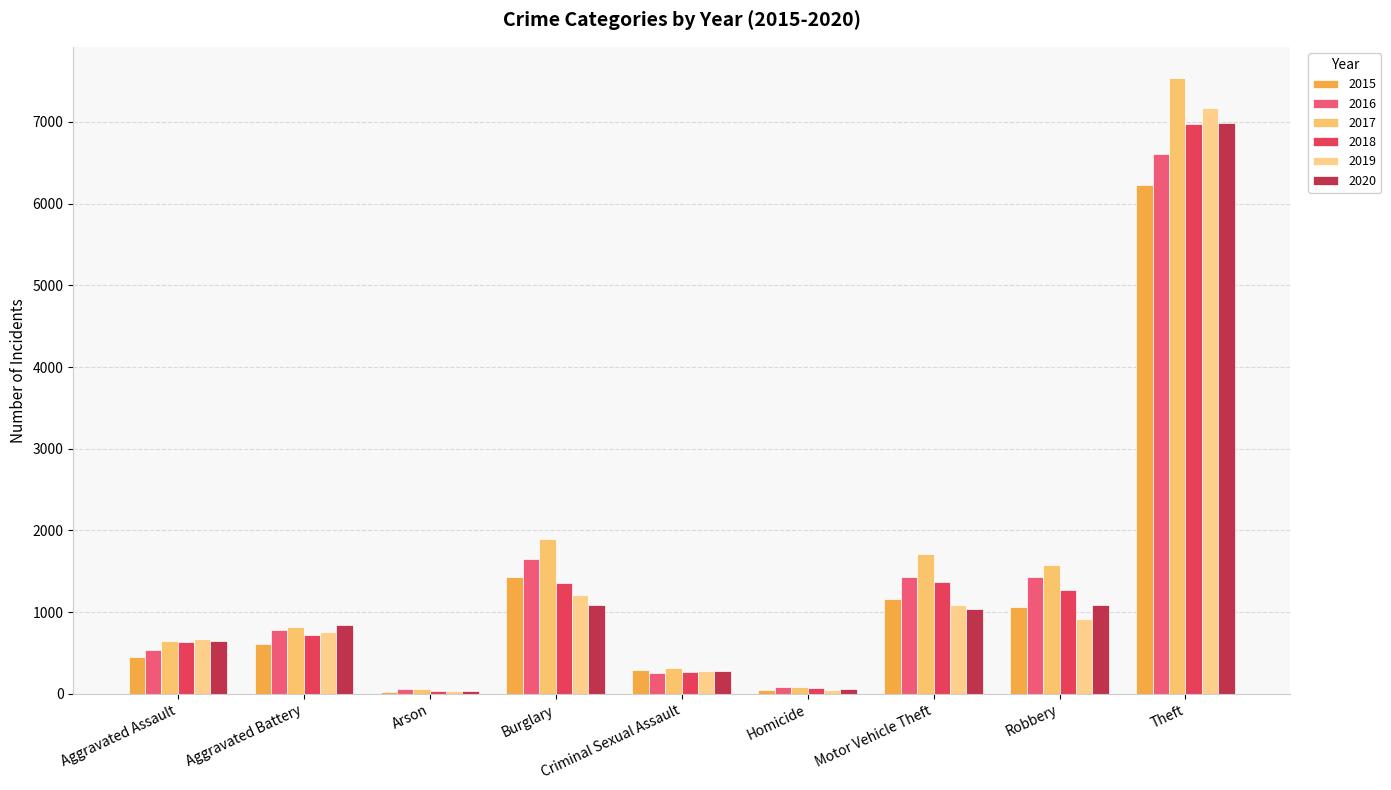

True or false: 2017 has a value of 48 at Homicide.

False